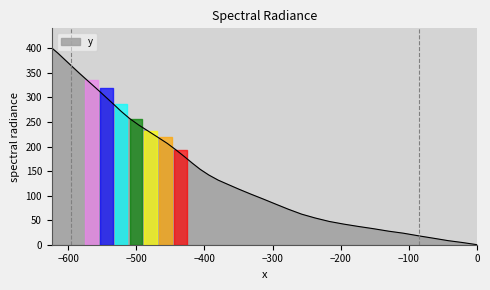

What is the difference between the maximum and minimum values?

400.8